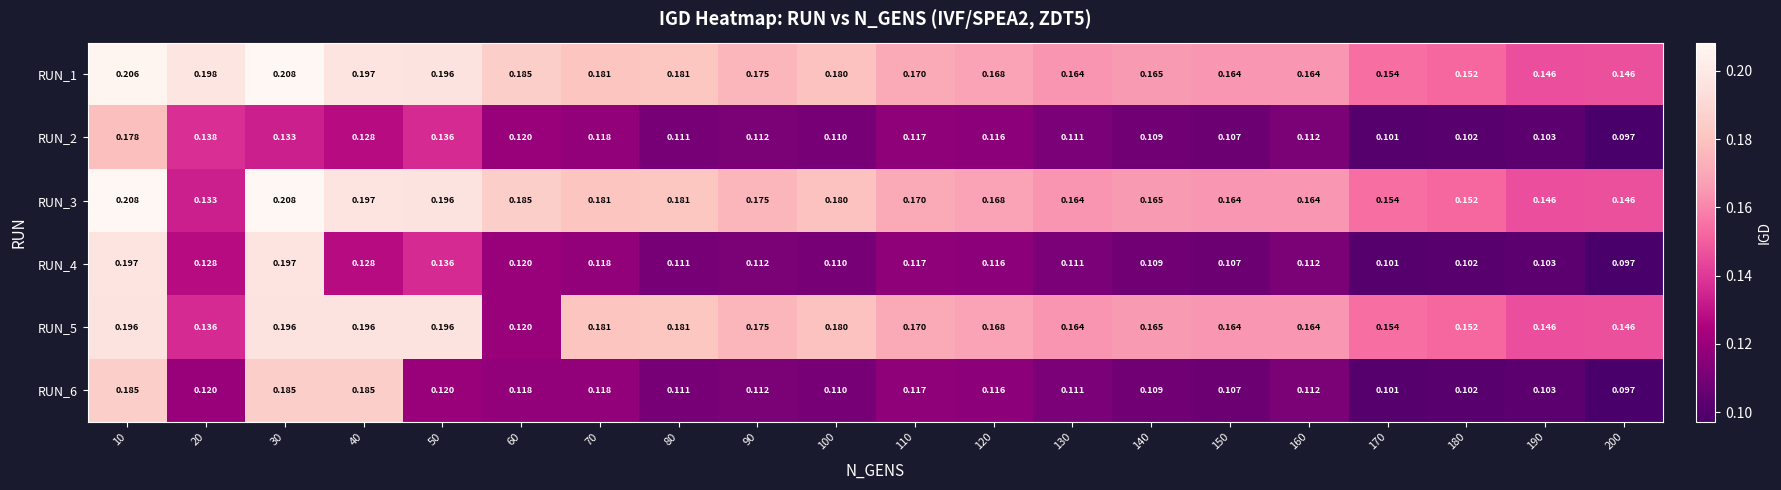

List the series in order of their peak value, highest first.

RUN_1, RUN_3, RUN_4, RUN_5, RUN_6, RUN_2